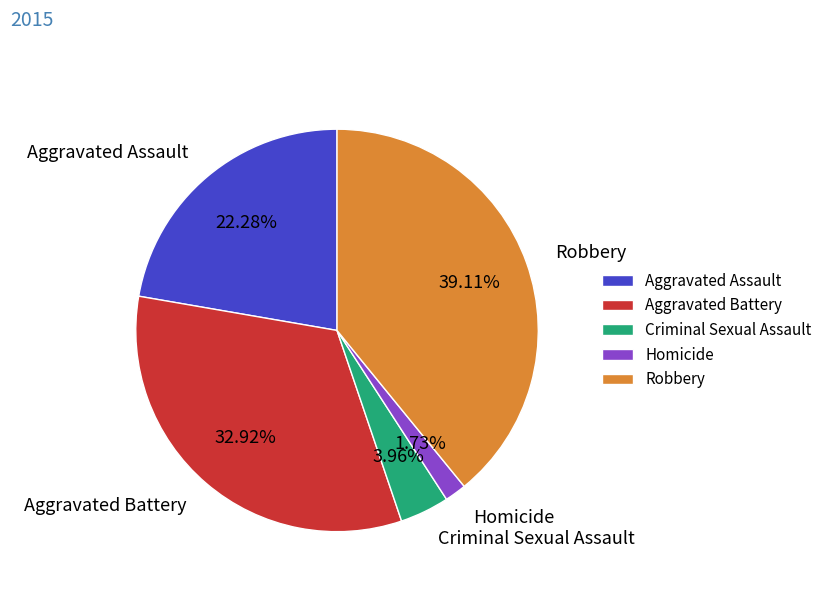

How many segments does this pie chart have?

5